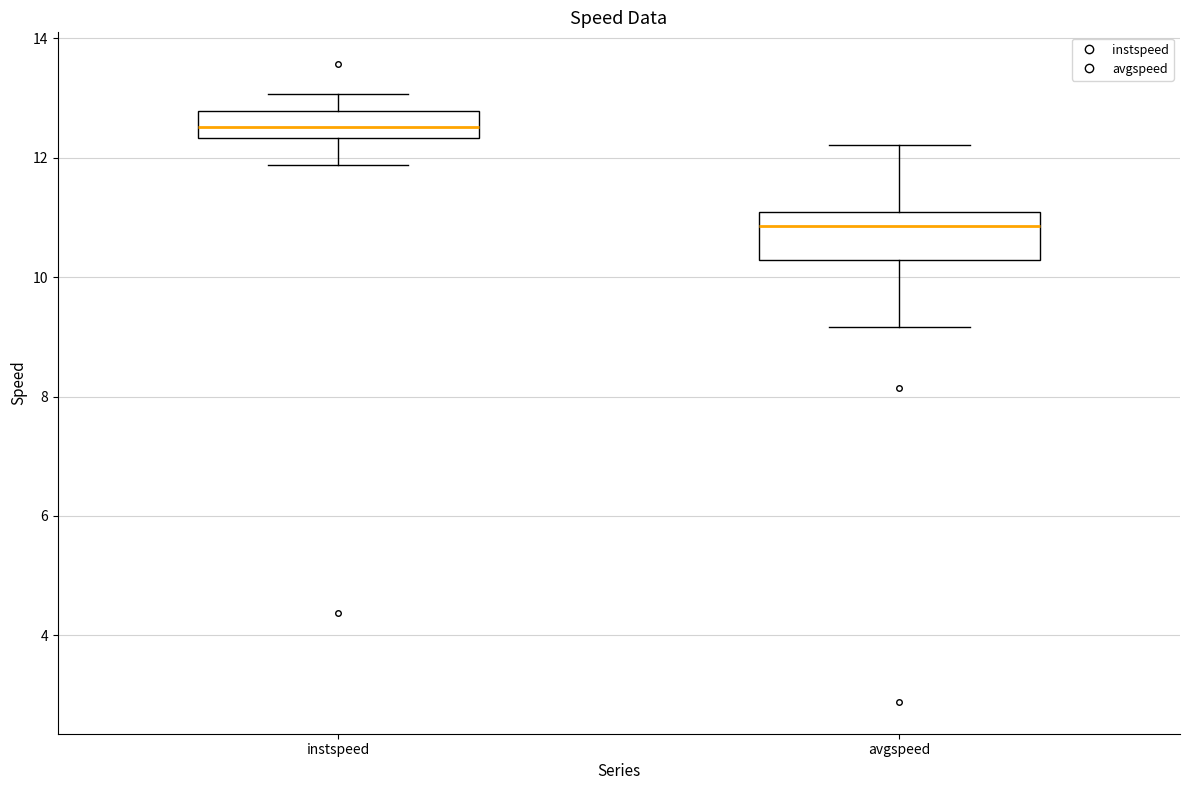

Where is the upper edge of the box for instspeed on the y-axis? The values are not printed on the chart, so give them approximately, as read against the axis.

12.8